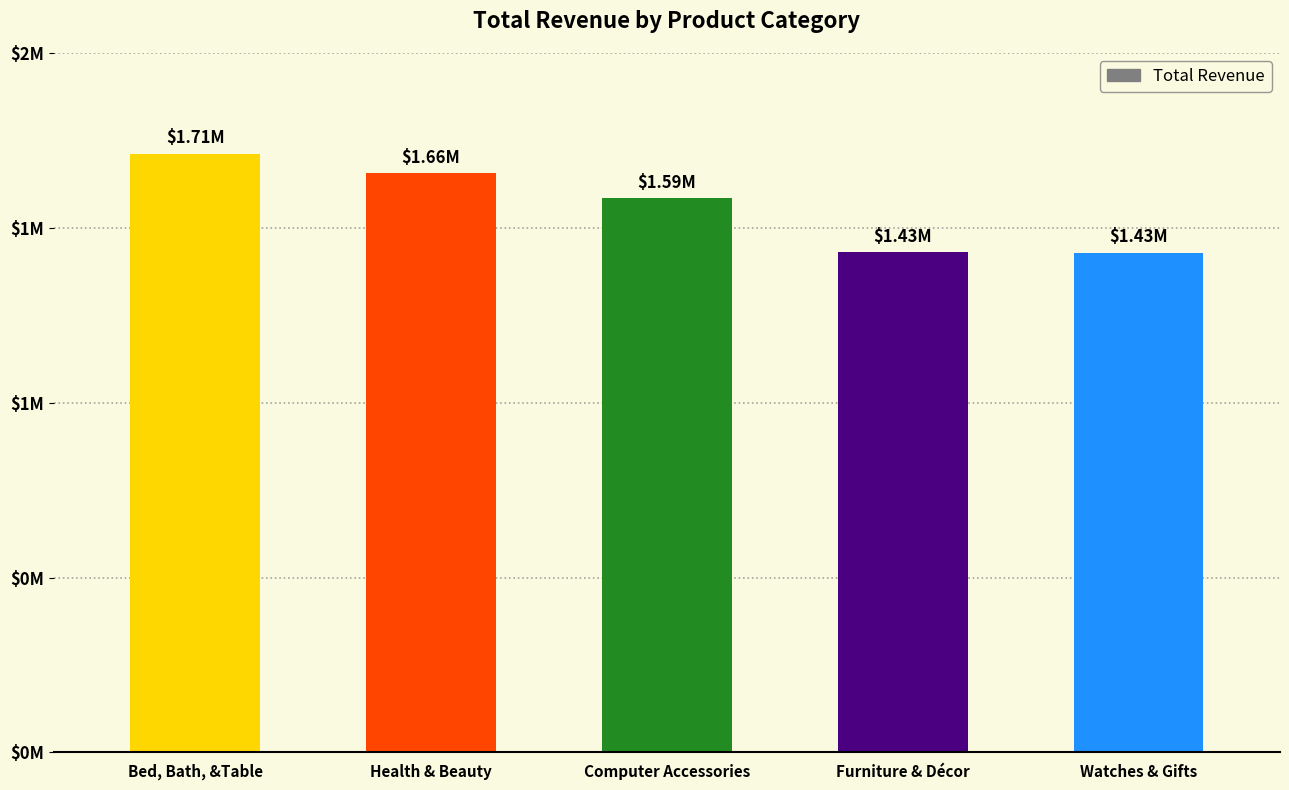

What is the greatest value displayed?

1712553.7